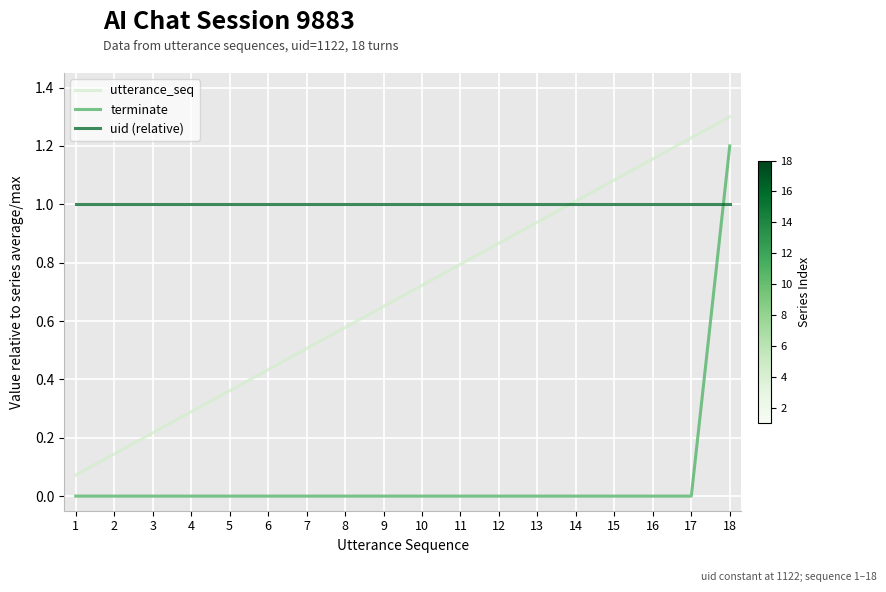

What is the sum of all uid (relative) values?

18.0